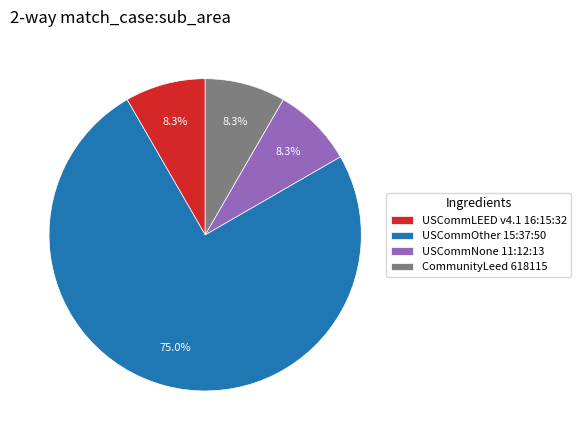

Is there any slice that represents more than half of the pie?

Yes